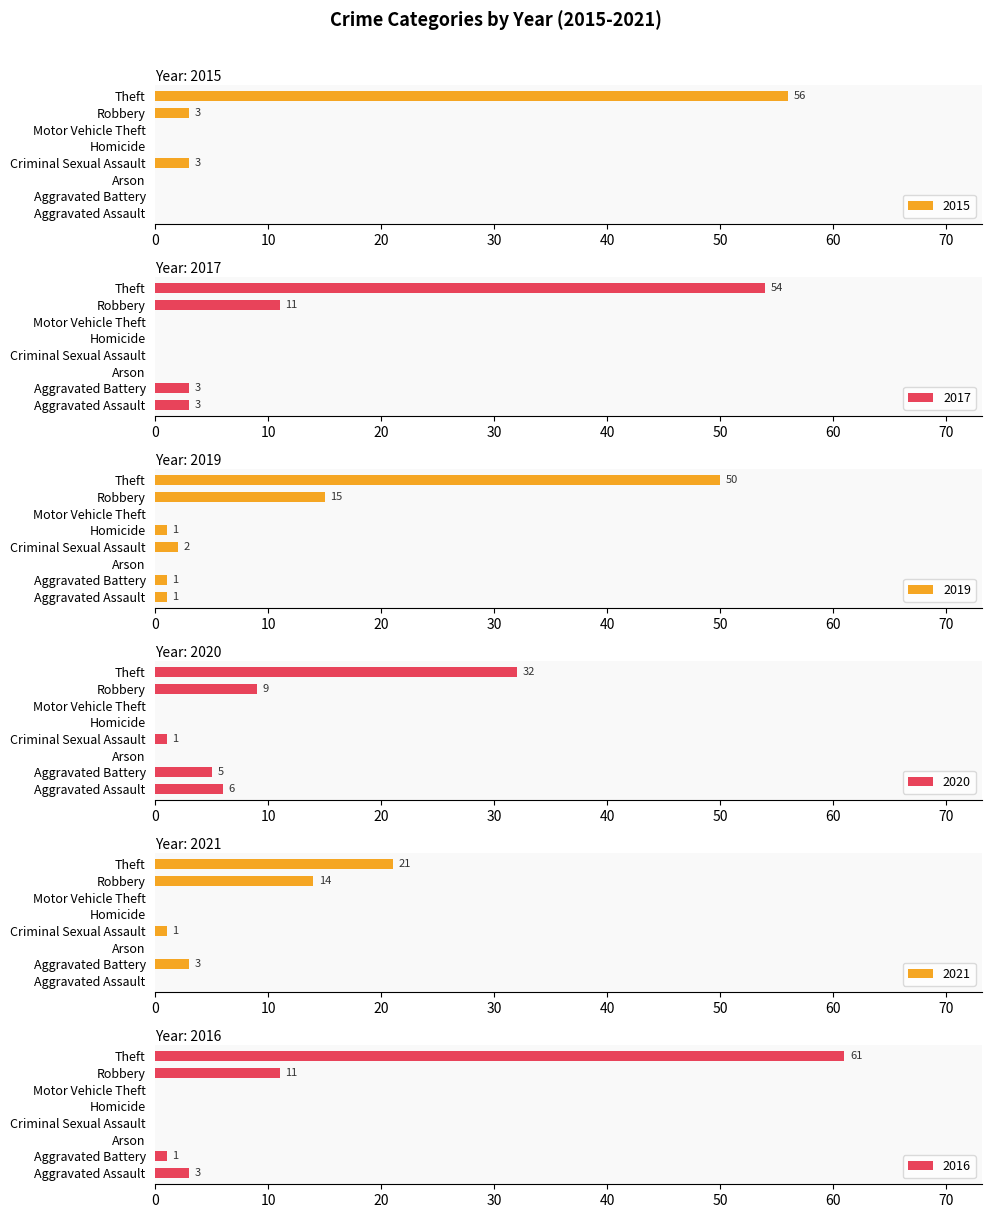

What is the label of the 7th bar from the right?

Aggravated Battery